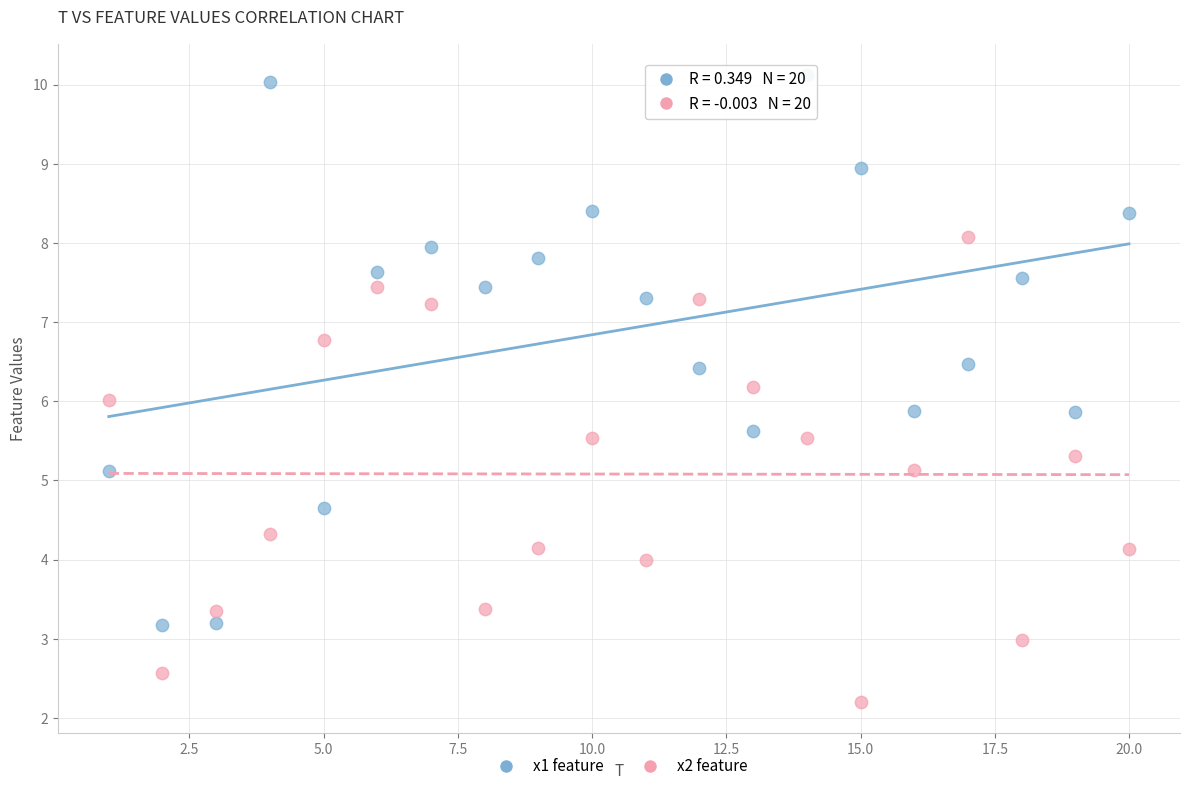

Which series reaches the maximum Y coordinate?

x1 feature